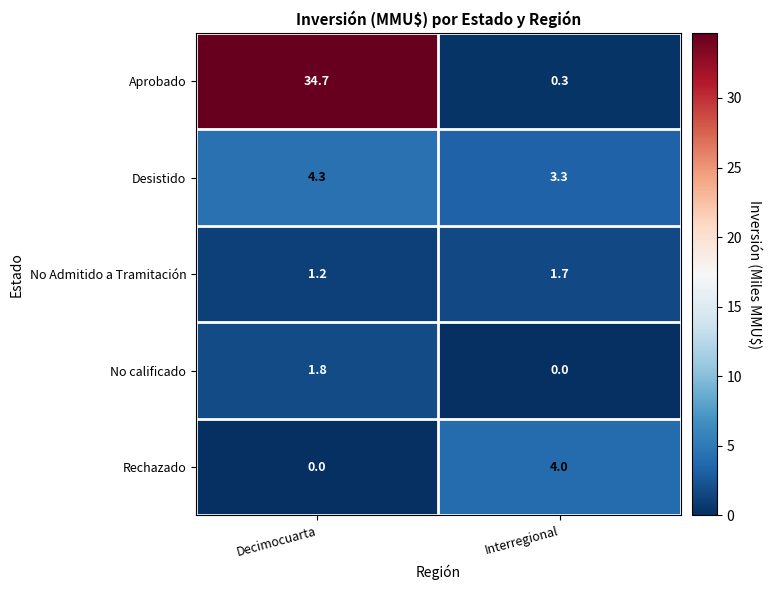

At which label does No calificado reach its minimum?

Interregional